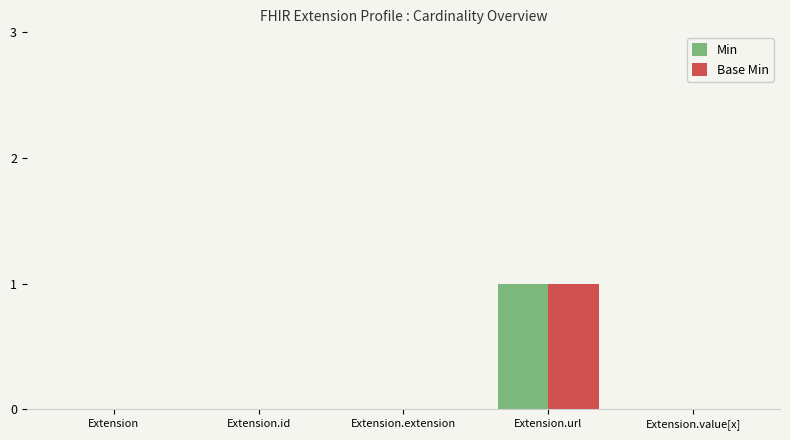

Is the value of Base Min at Extension.url greater than the value of Min at Extension?

Yes